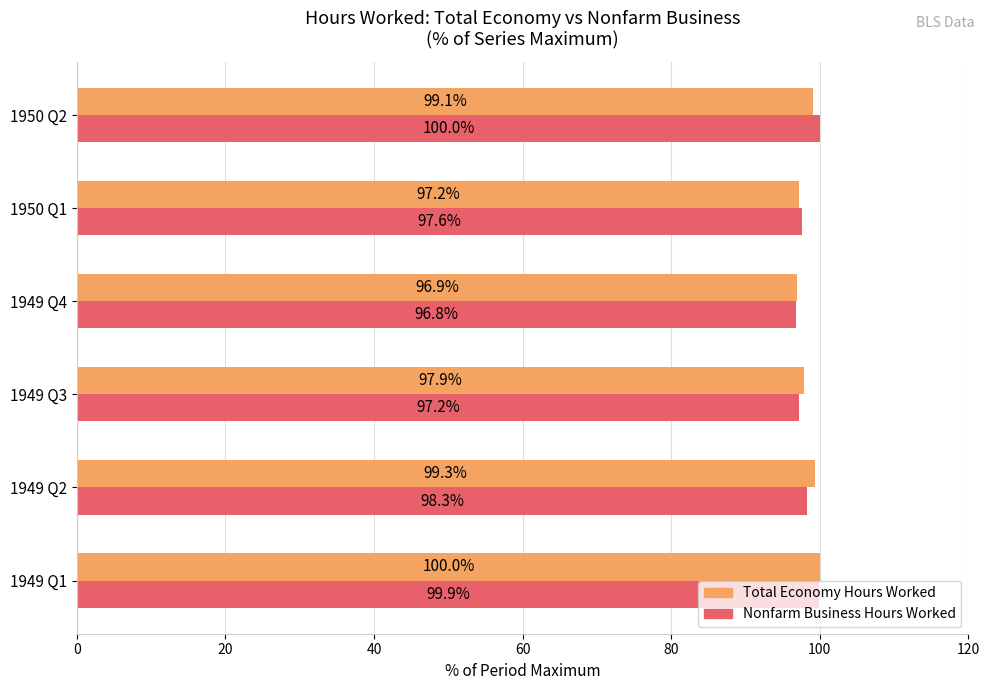

What is the difference between the highest and lowest values at 1949 Q3?

0.7